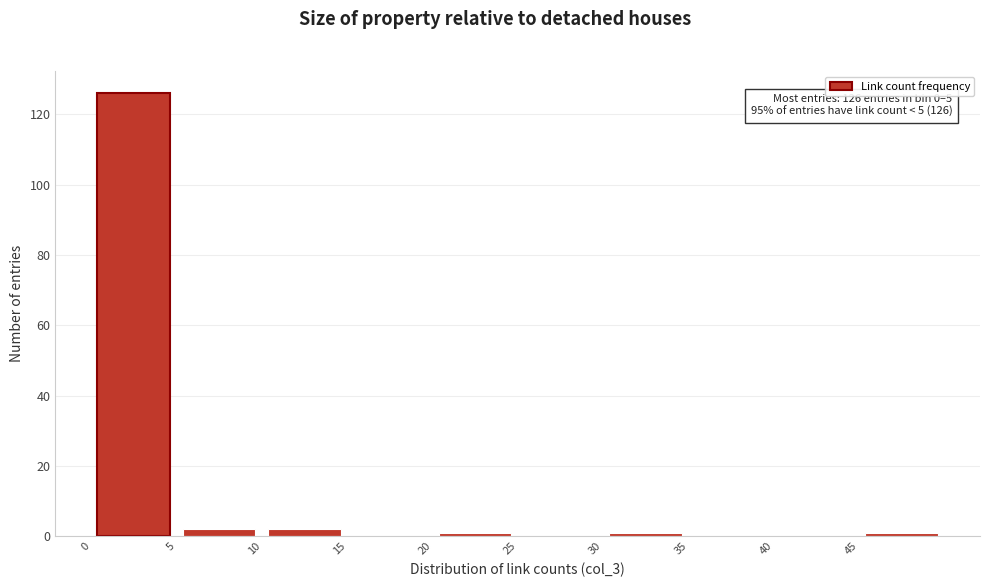

Which range on the x-axis has the tallest bar?

0 to 5